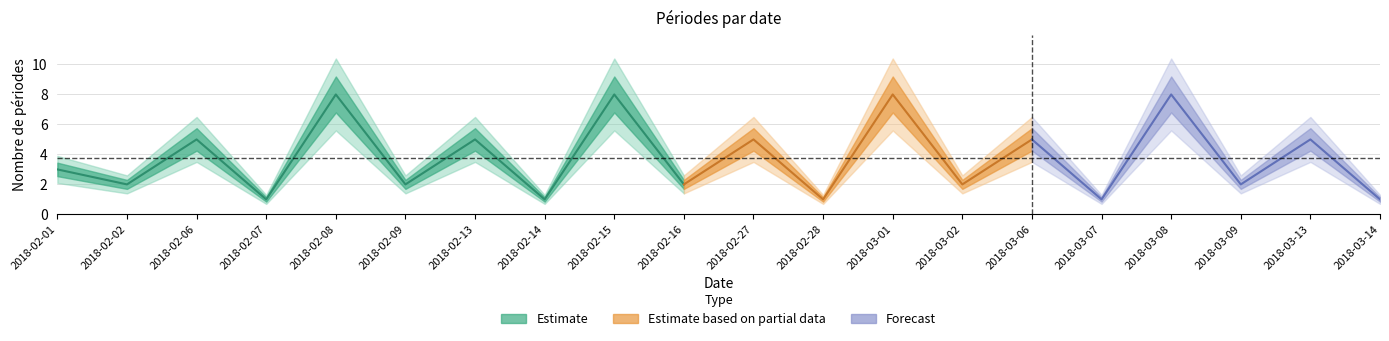

Reading left to right, extract all data points from this chart.

3	2	5	1	8	2	5	1	8	2	5	1	8	2	5	1	8	2	5	1